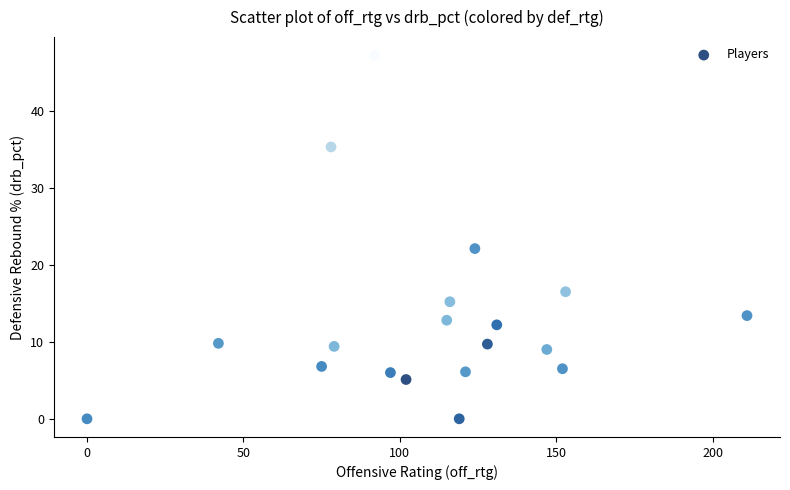

What is the range of Y values (max minus min)?

47.2